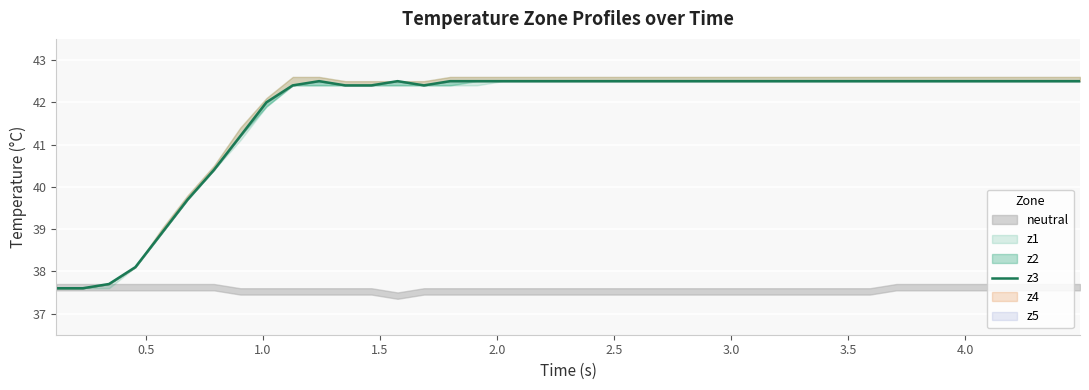

What is the greatest value displayed?

42.5